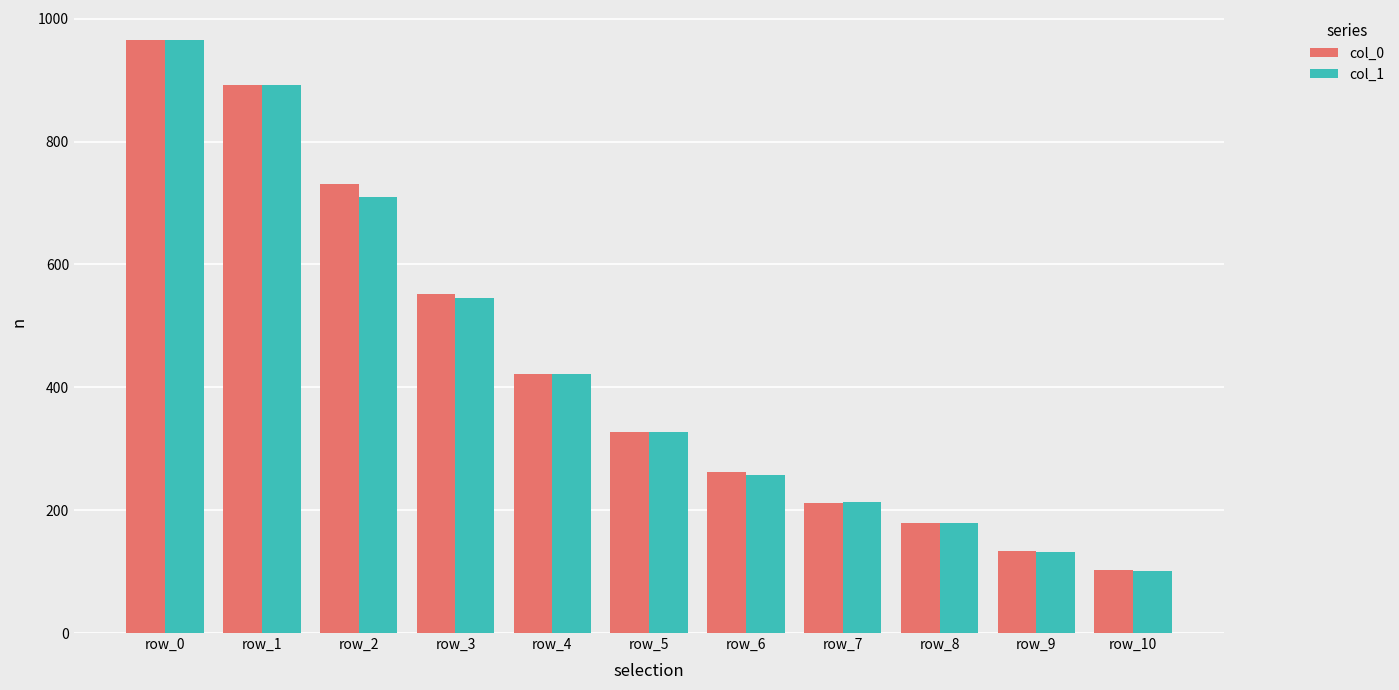

Rank the categories by col_1 value from highest to lowest.

row_0, row_1, row_2, row_3, row_4, row_5, row_6, row_7, row_8, row_9, row_10